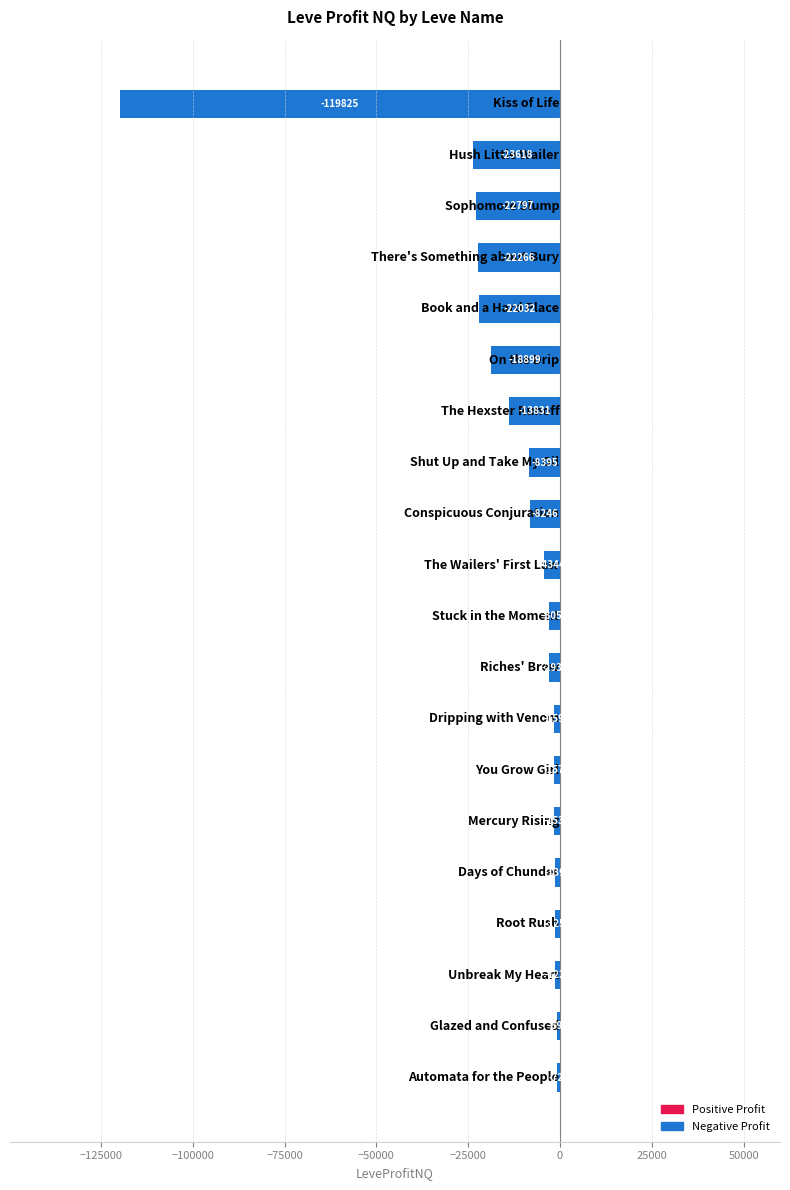

What is the smallest value displayed?

-119825.0